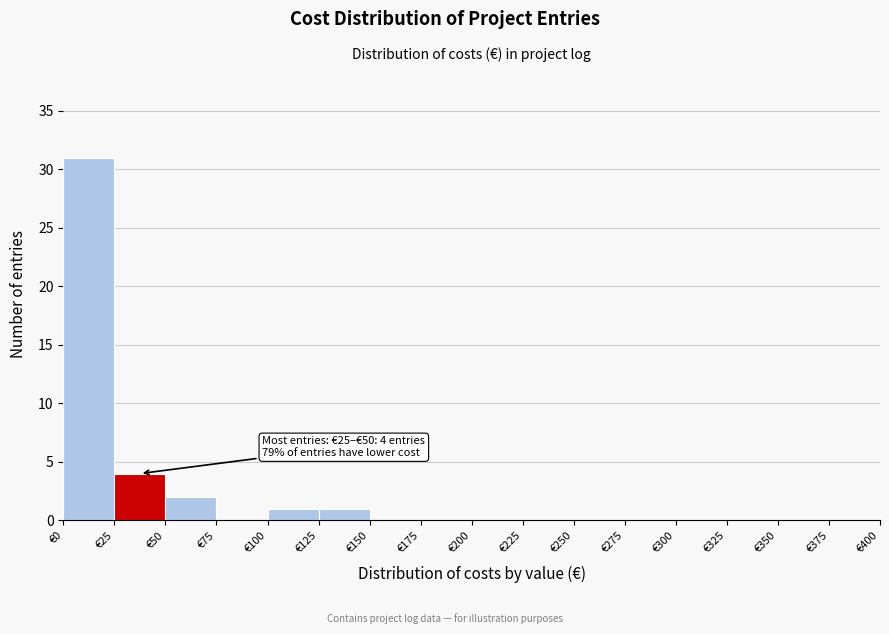

Which range on the x-axis has the tallest bar?

0 to 25